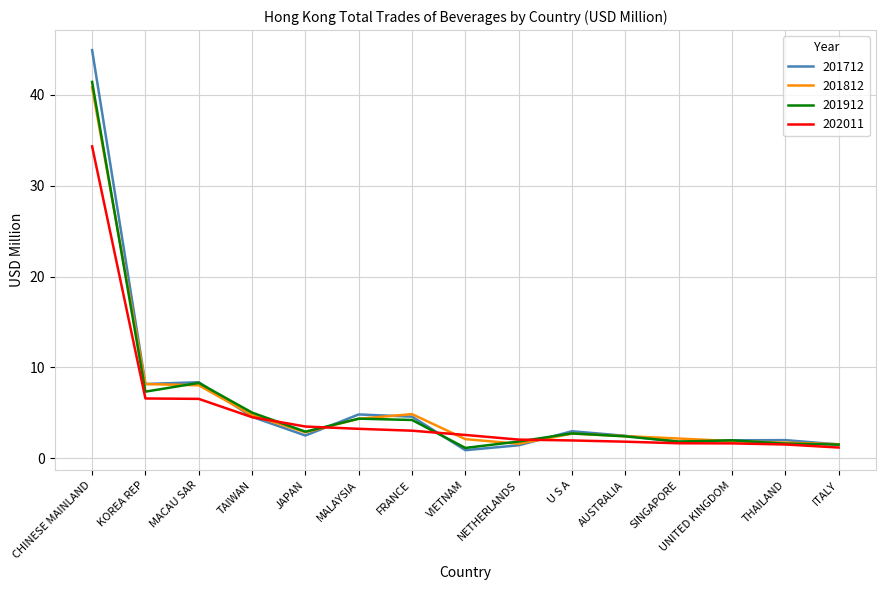

At which label does 201912 reach its peak?

CHINESE MAINLAND